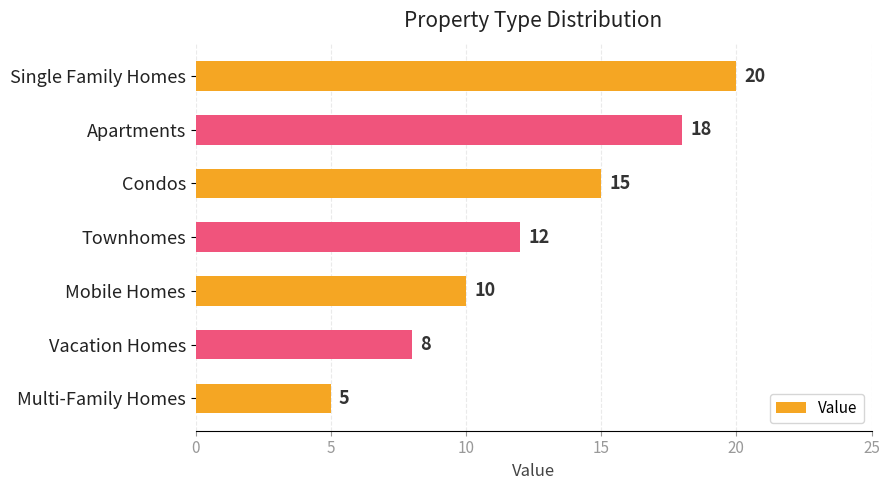

Rank the categories by value from lowest to highest.

Multi-Family Homes, Vacation Homes, Mobile Homes, Townhomes, Condos, Apartments, Single Family Homes